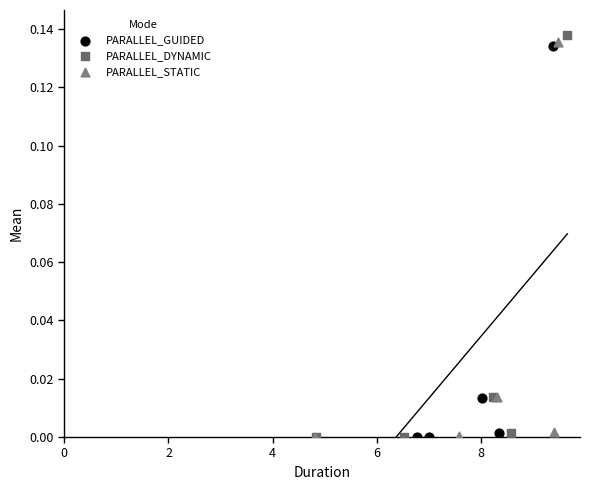

Which series has the largest Y range (max minus min)?

PARALLEL_DYNAMIC